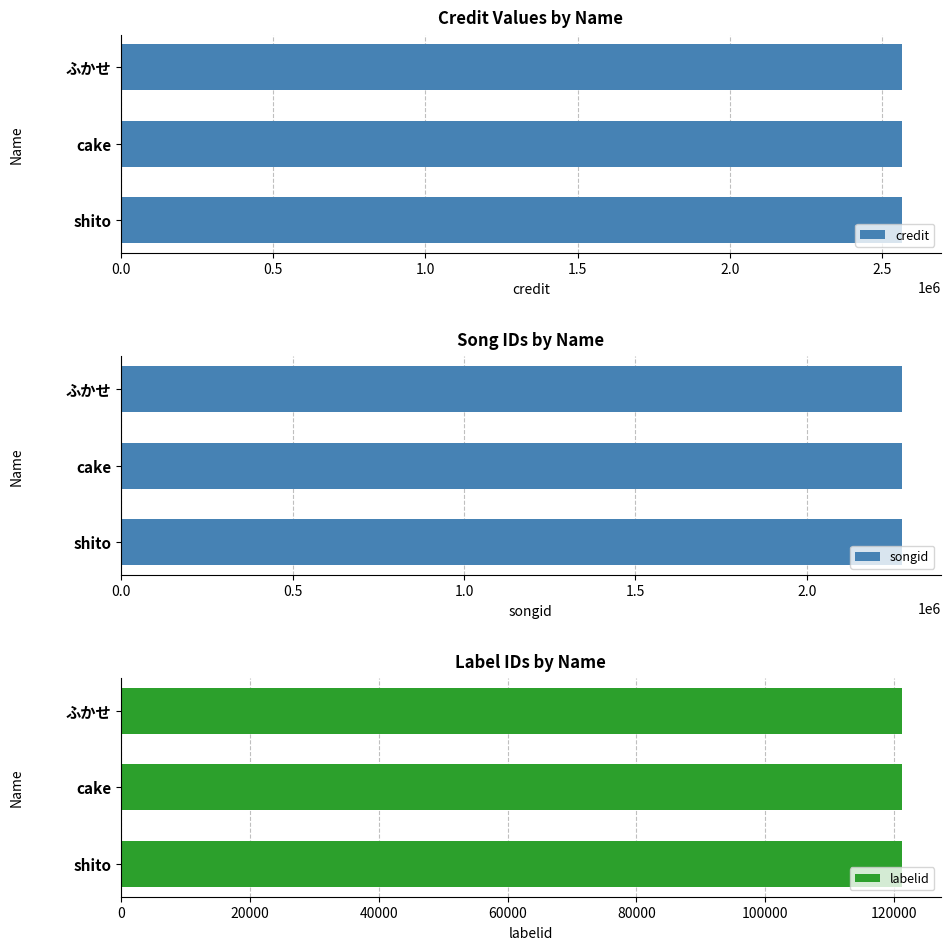

What is the label of the 3rd bar from the left?

ふかせ